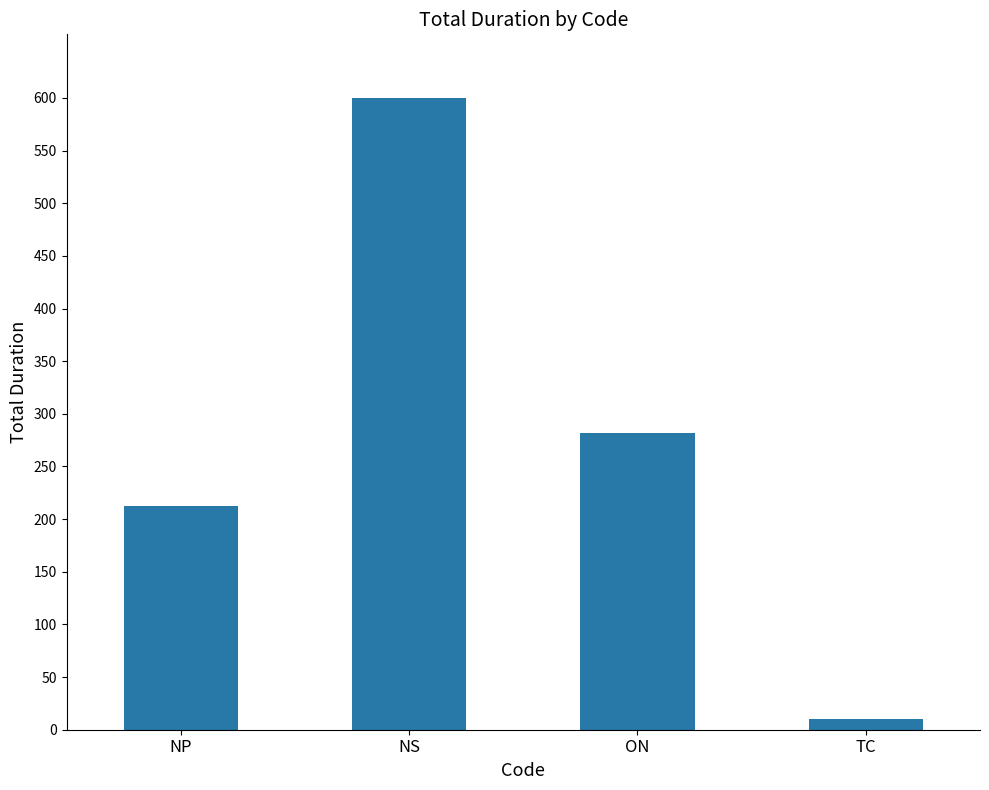

Where does the data first go above 281?

NS